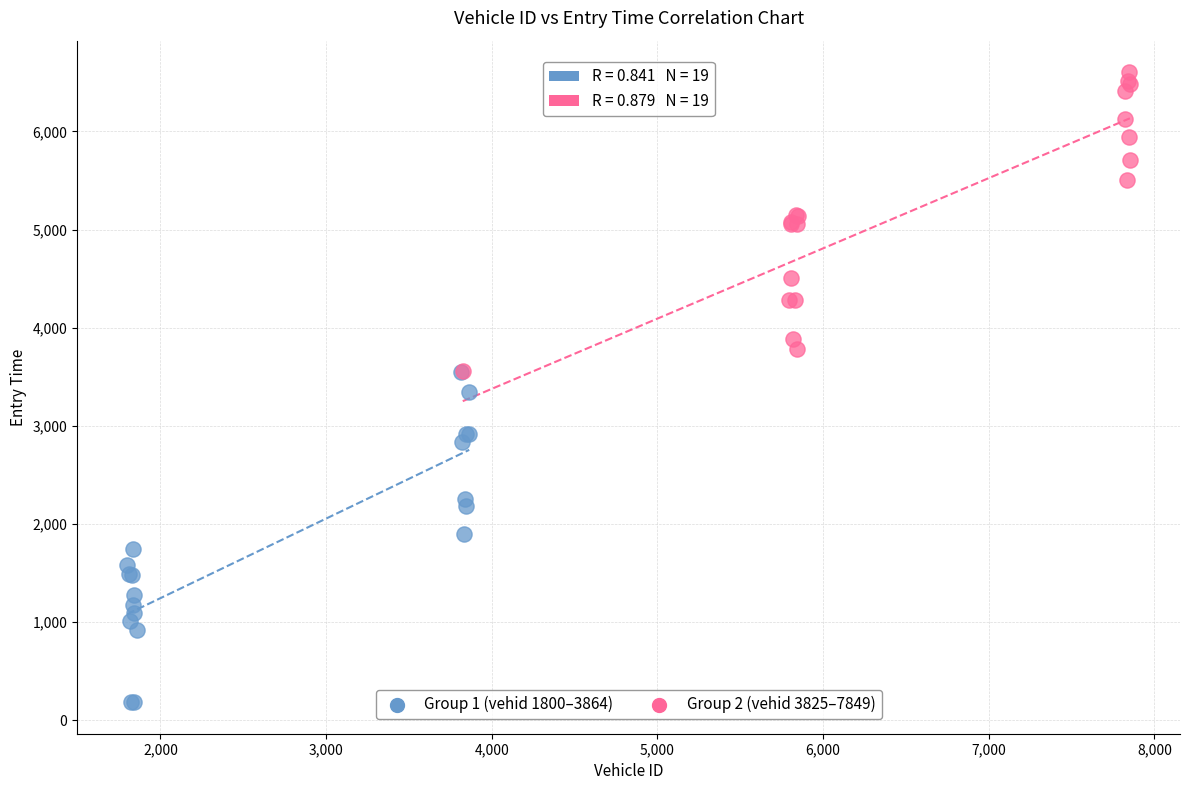

Which series contains the lowest Y value?

Group 1 (vehid 1800–3864)